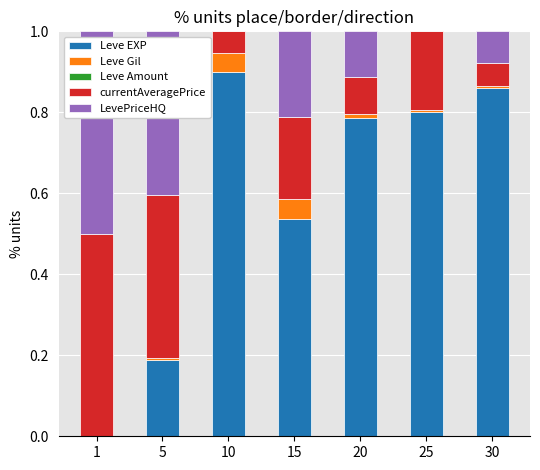

What is the sum of the Leve EXP values at 25 and 5?

1.0